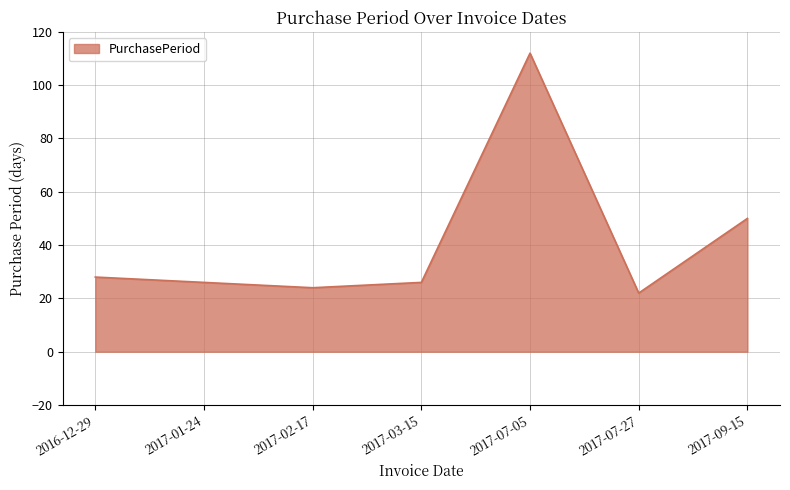

Does the chart display data point markers on the line(s)?

No